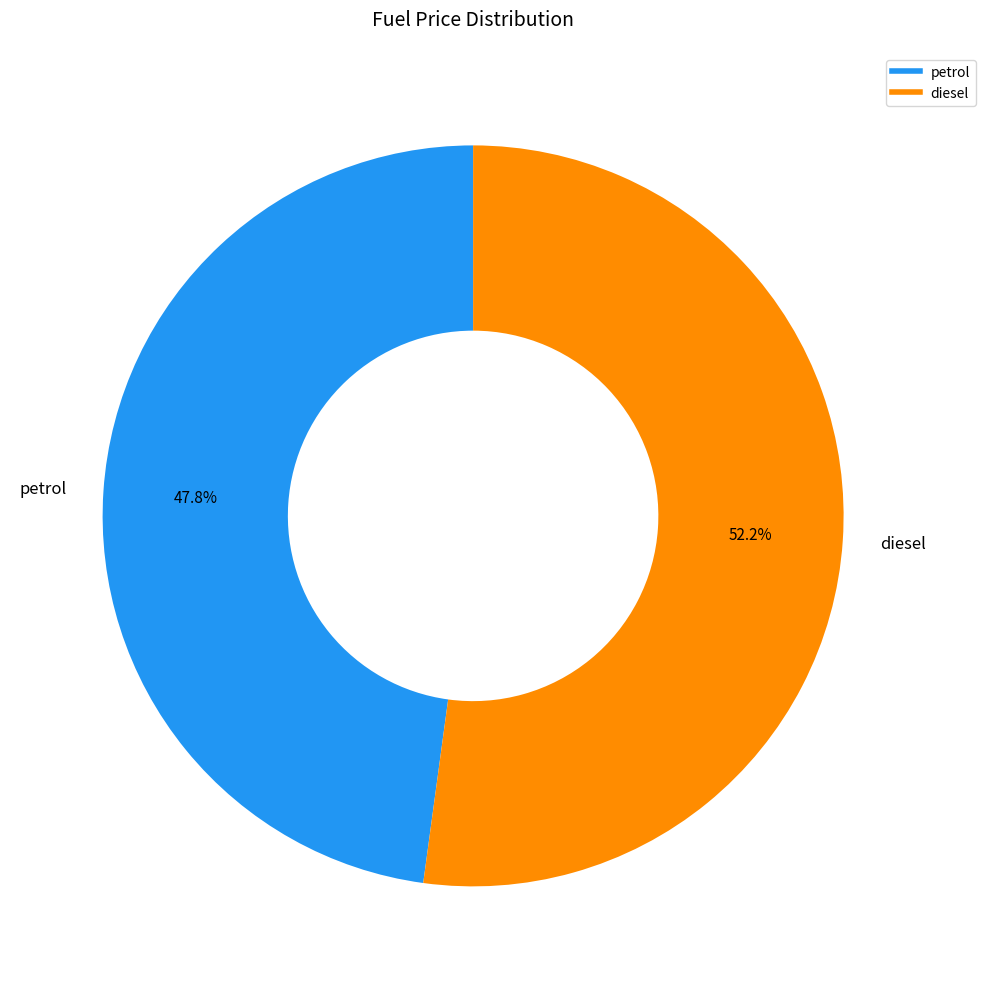

Rank the categories by value from highest to lowest.

diesel, petrol